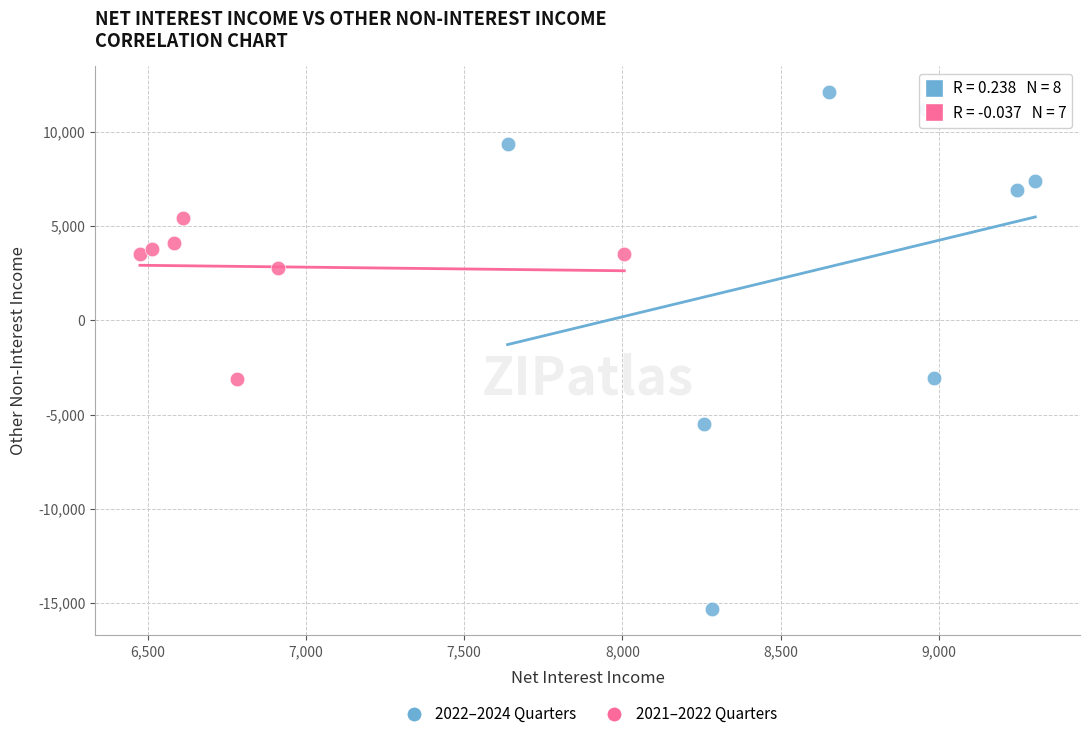

Which series reaches the minimum Y coordinate?

2022–2024 Quarters